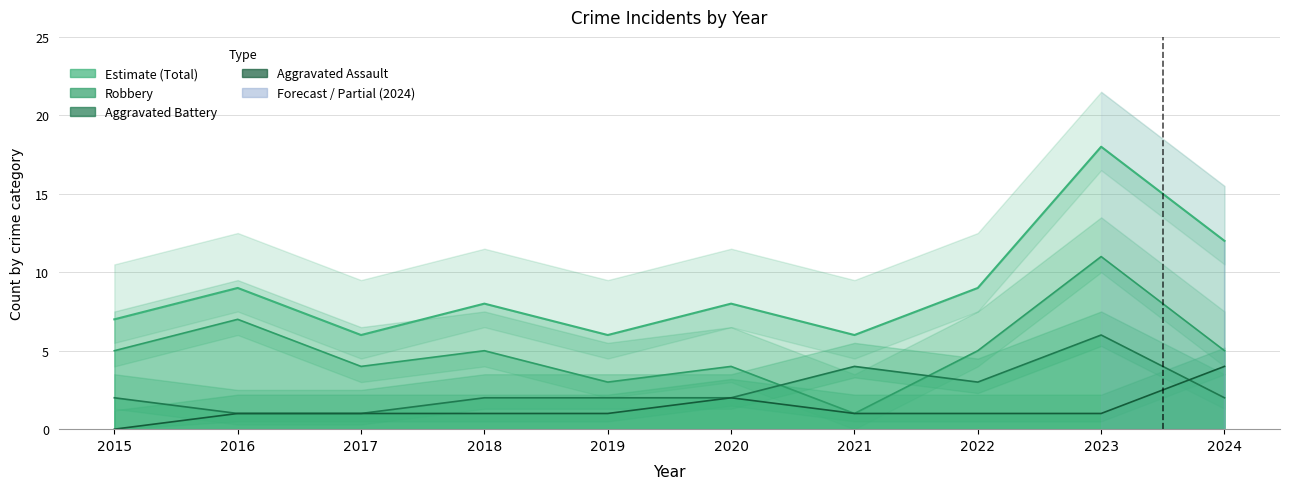

True or false: Total and Robbery intersect in this chart.

False